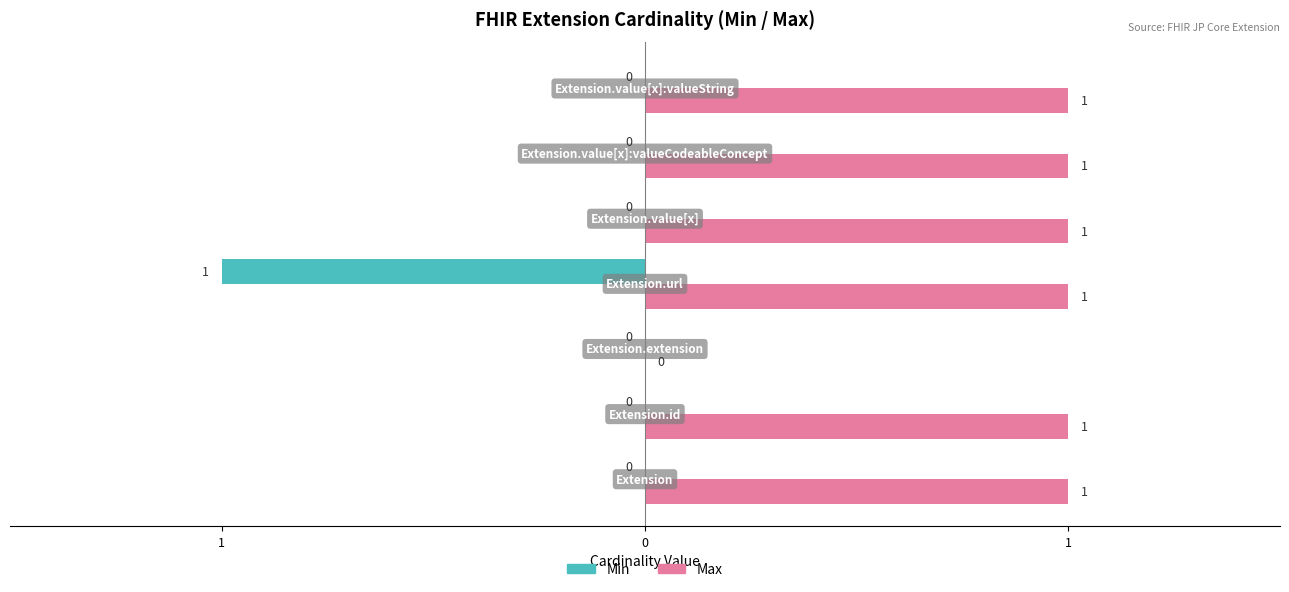

What are all the series names shown in the legend?

Min, Max